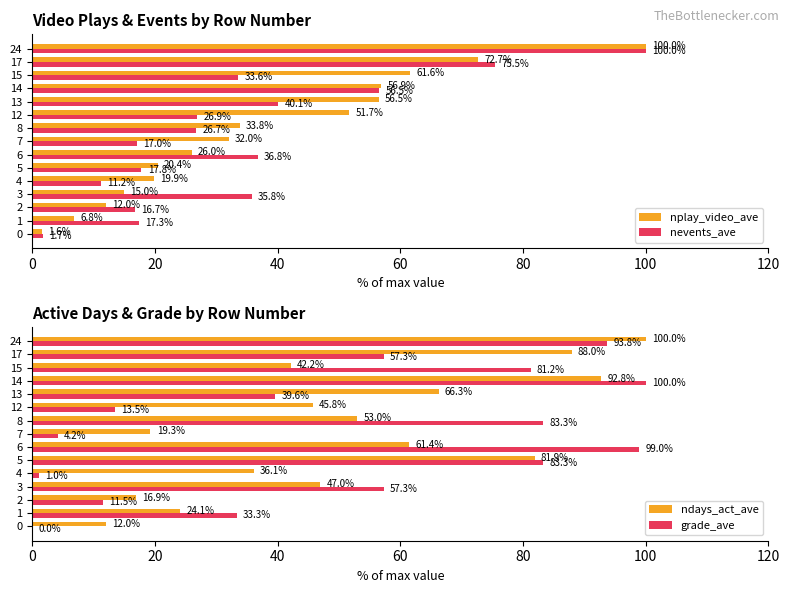

What is the approximate value of grade_ave at 6?

99.0